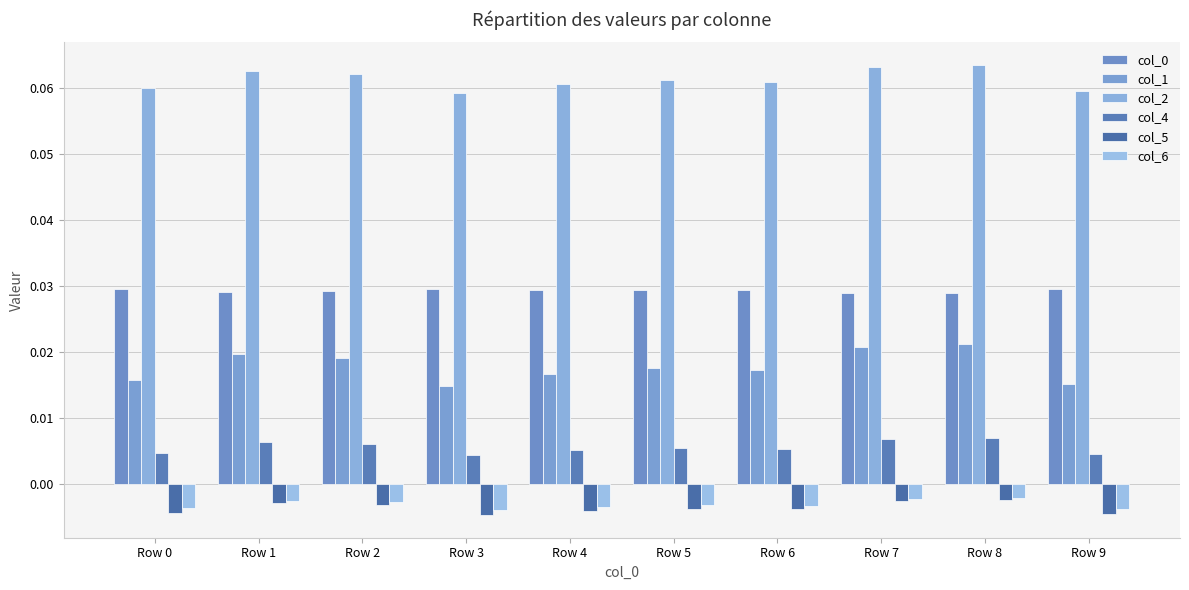

How many data points does each series have?

10